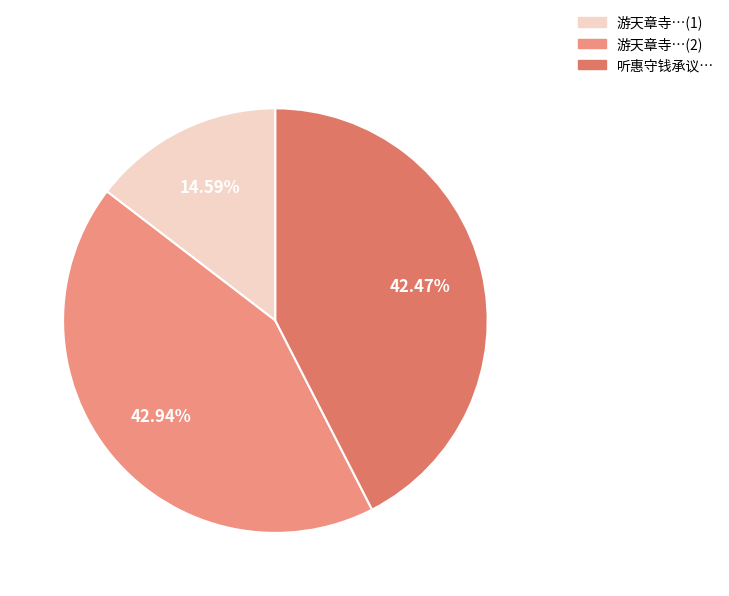

Count the number of slices in the pie.

3